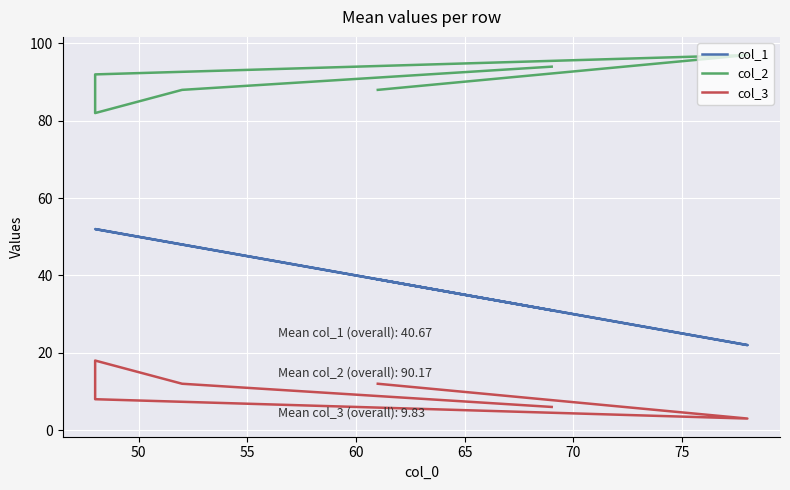

Reading right to left, what are all the values shown in this chart?

col_1: 31	48	52	52	22	39
col_2: 94	88	82	92	97	88
col_3: 6	12	18	8	3	12